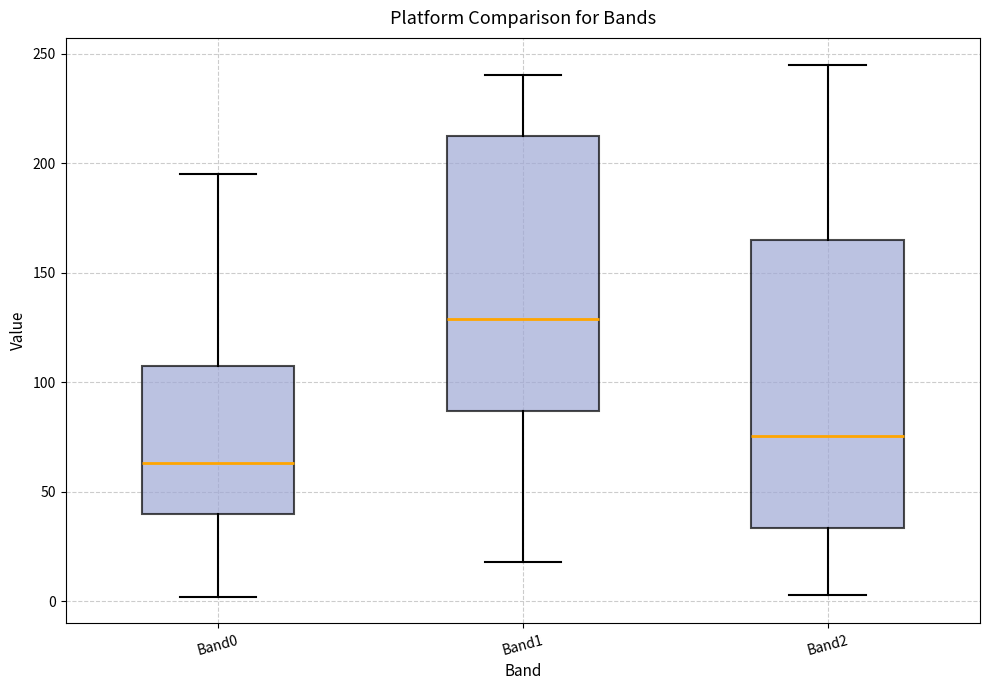

Reading left to right, read every box against the y-axis: the position of its median line, the range the box covers, and the ends of its whiskers. The values are not printed on the chart, so give them approximately, as read against the axis.

Band0: median 65, box 40 to 110, whiskers 0 to 195
Band1: median 130, box 85 to 210, whiskers 20 to 240
Band2: median 75, box 35 to 165, whiskers 5 to 245